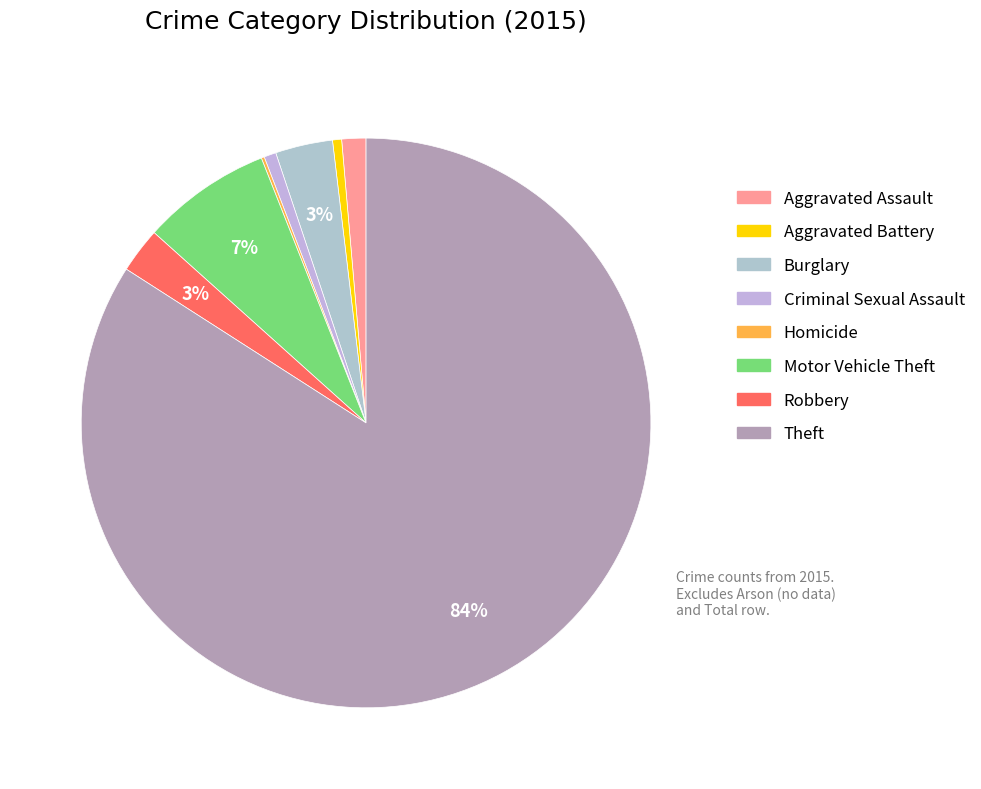

To the nearest percent, what is the average slice percentage?

12%